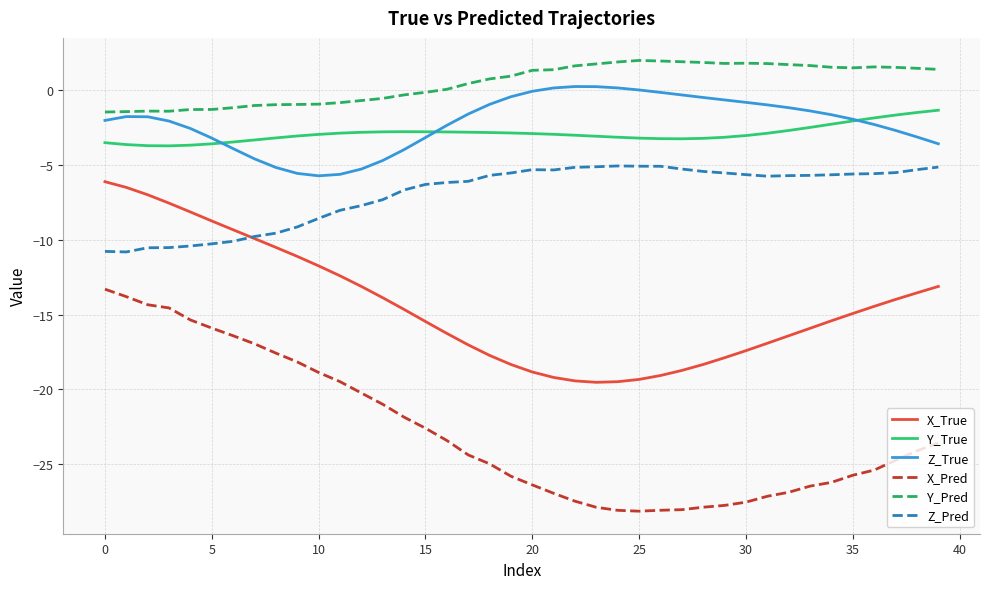

True or false: Y_Pred and Z_Pred cross at least once.

False